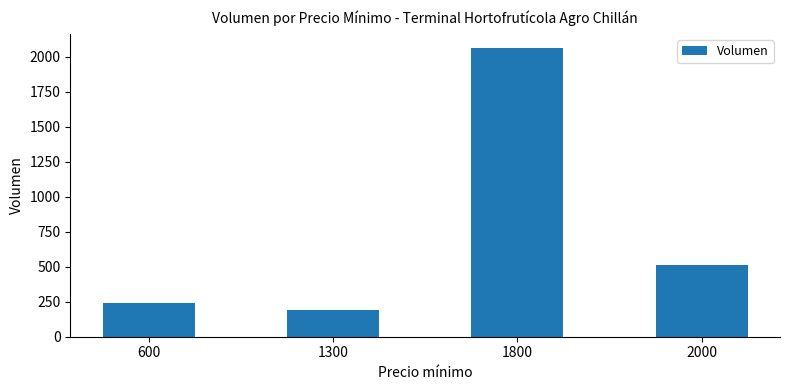

Reading left to right, list all the values displayed in this chart.

240	190	2060	510